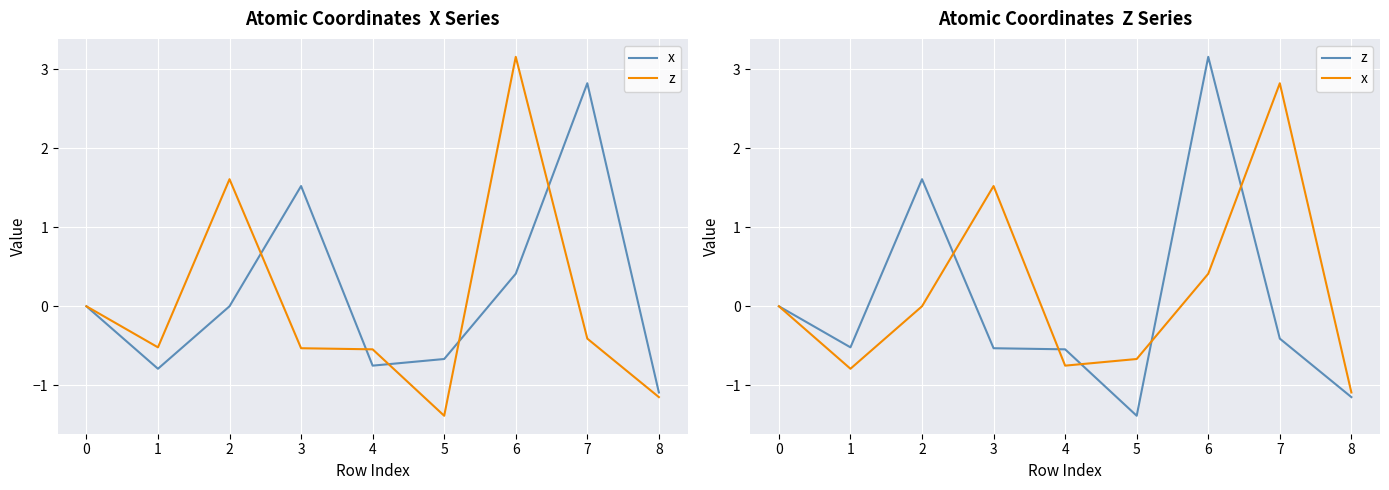

Rank the series by their average value, from highest to lowest.

x, z